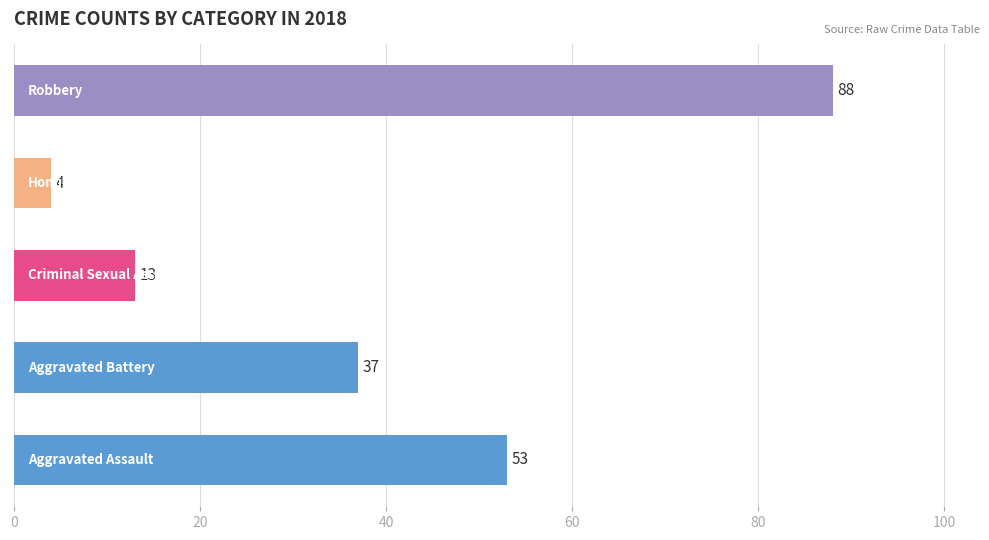

What is the smallest value displayed?

4